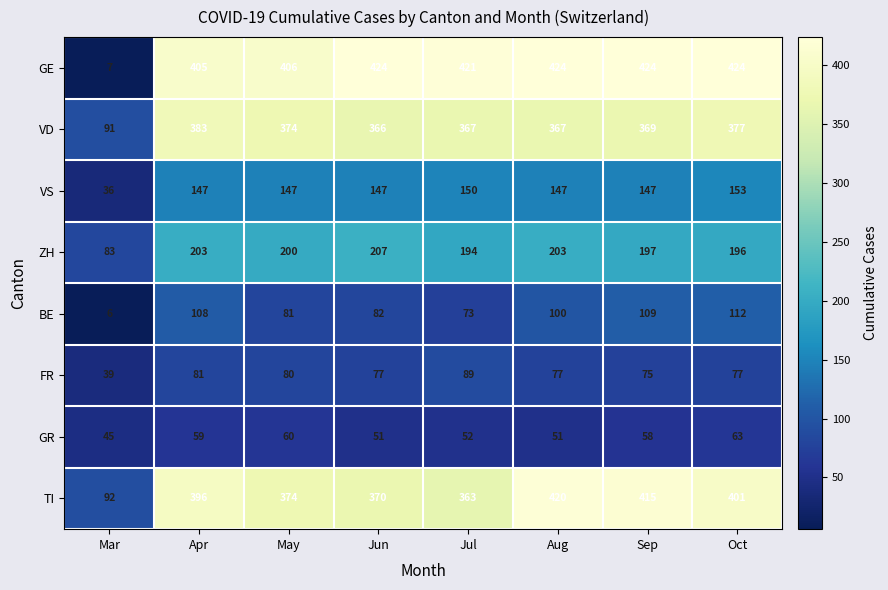

Which category has the highest value in the ZH series?

Jun